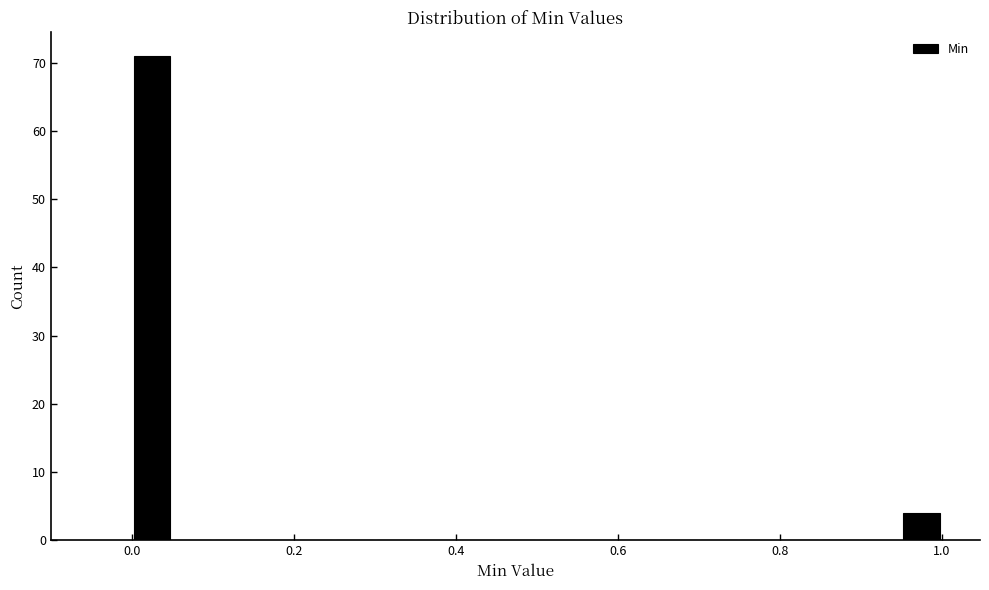

Around what value on the x-axis is the tallest bar? Give the approximate position of its centre, as read against the axis.

0.02